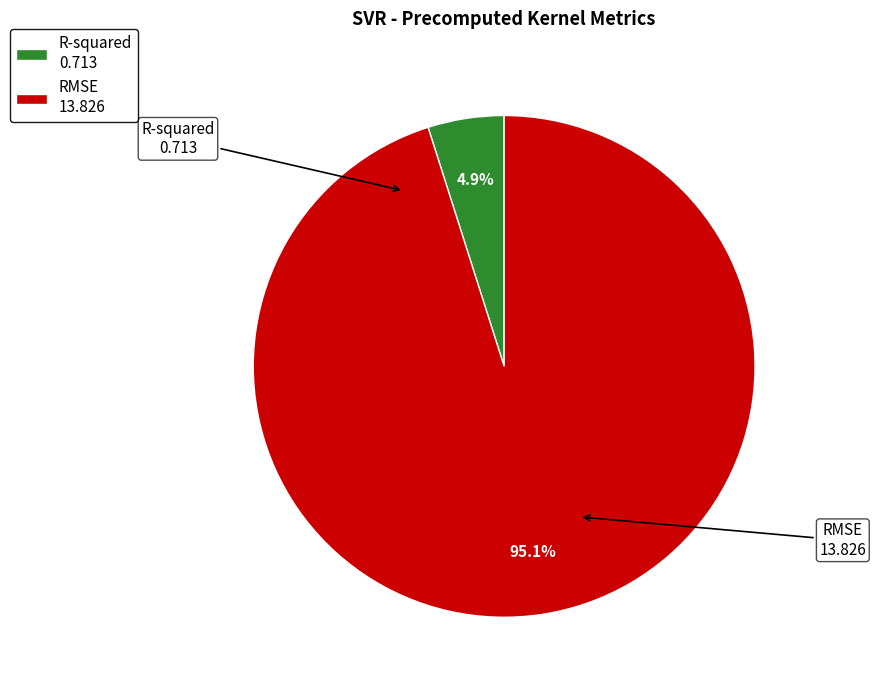

Which slice is the largest?

RMSE